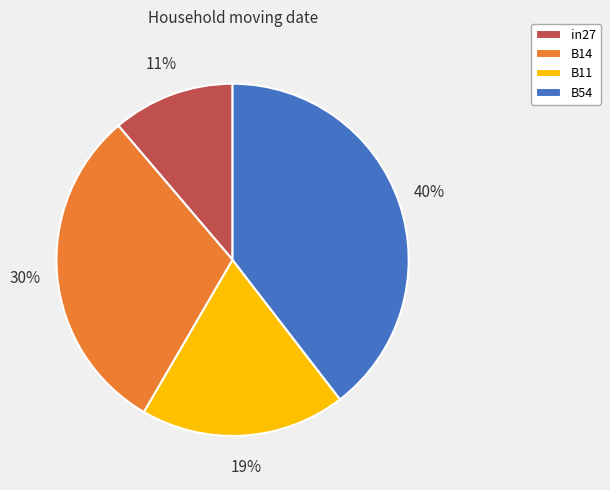

Is there a majority slice in this chart?

No